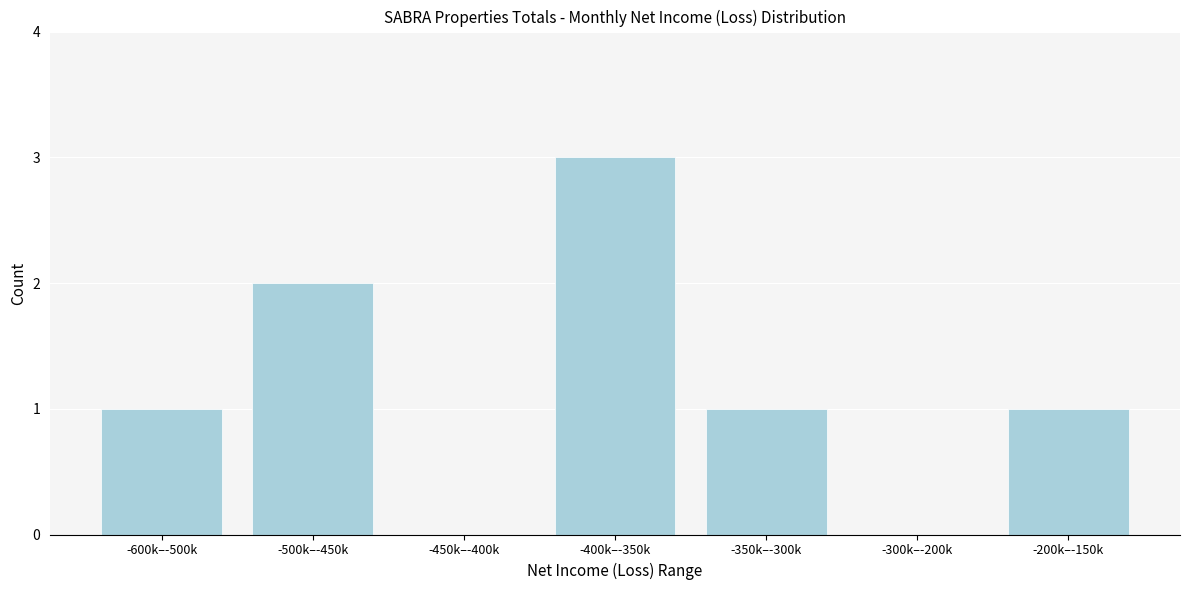

Reading left to right, what are all the values shown in this chart?

-600k–-500k=1	-500k–-450k=2	-450k–-400k=0	-400k–-350k=3	-350k–-300k=1	-300k–-200k=0	-200k–-150k=1